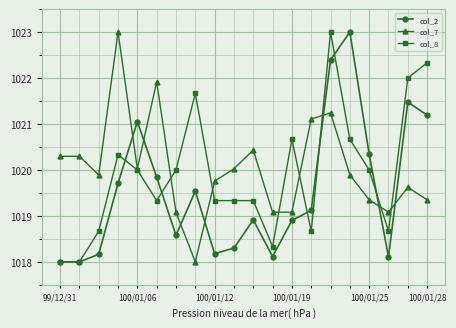

True or false: col_2 and col_7 cross at least once.

True